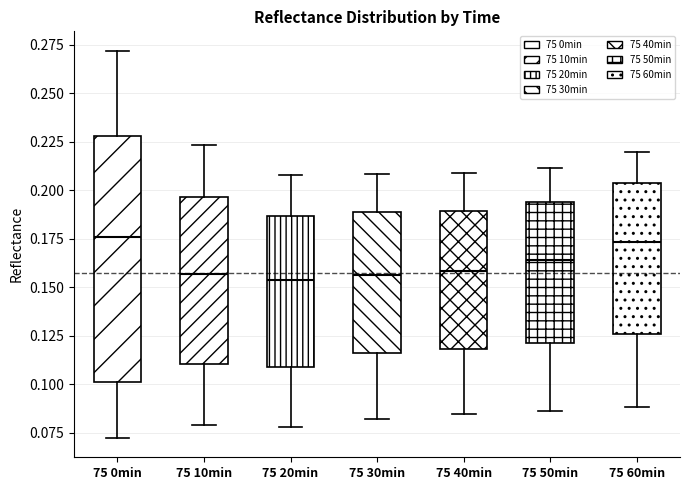

Where does the lower whisker of the box for 75 0min end on the y-axis? The values are not printed on the chart, so give them approximately, as read against the axis.

0.070